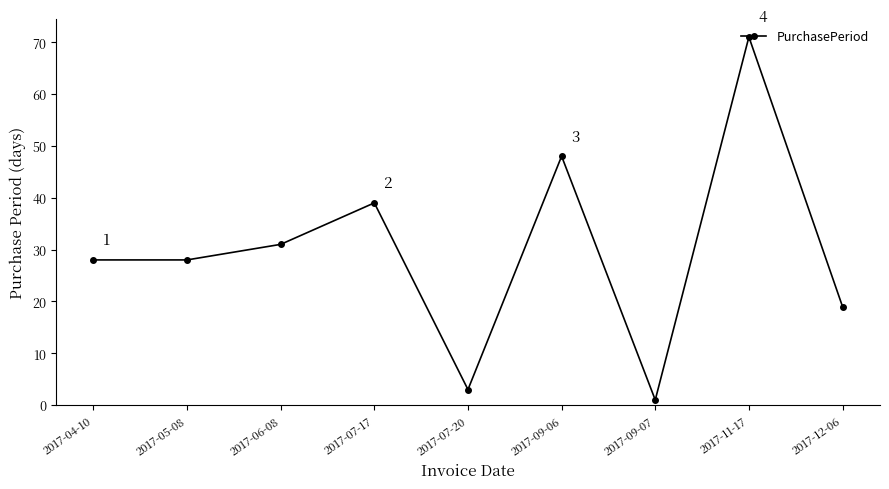

What is the label of the 5th point from the right?

2017-07-20